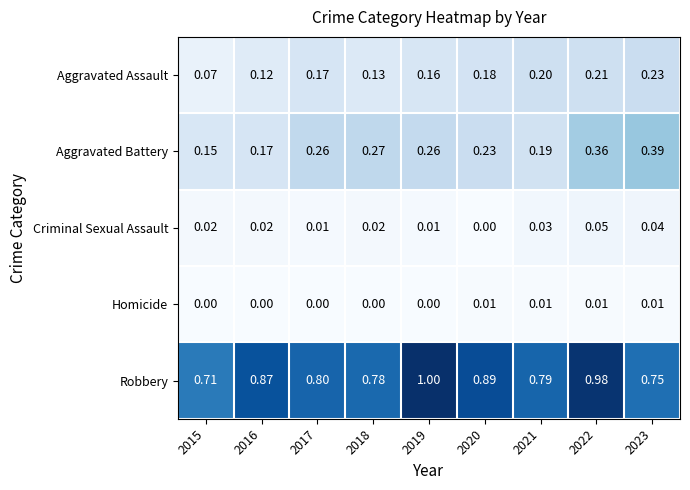

Is the value of Aggravated Battery at 2023 greater than the value of Aggravated Assault at 2020?

Yes